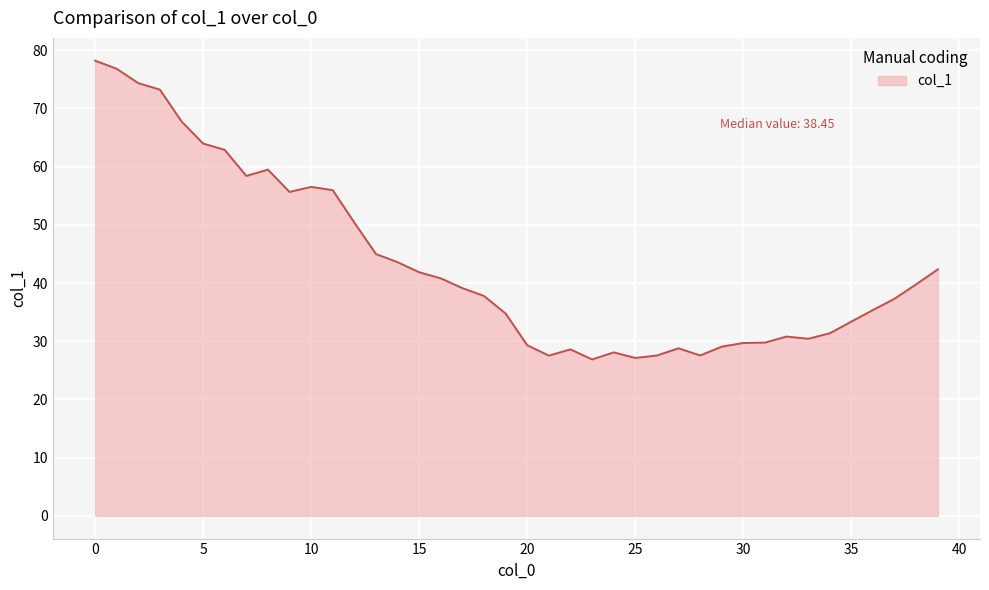

What is the difference between the maximum and minimum values?

51.3